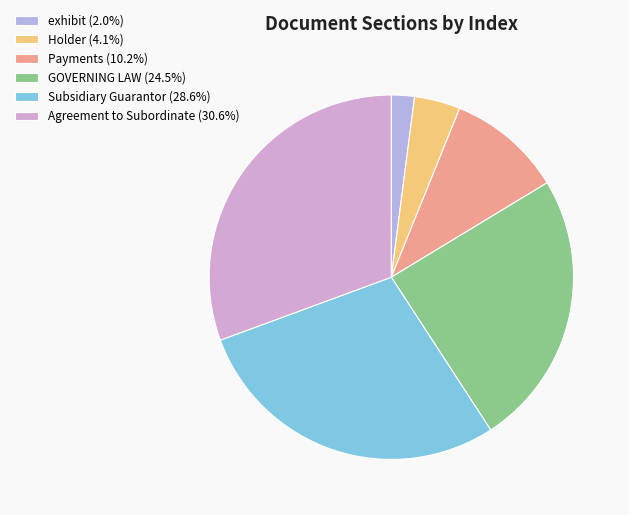

What percentage is the Agreement to Subordinate slice, to the nearest percent?

31%